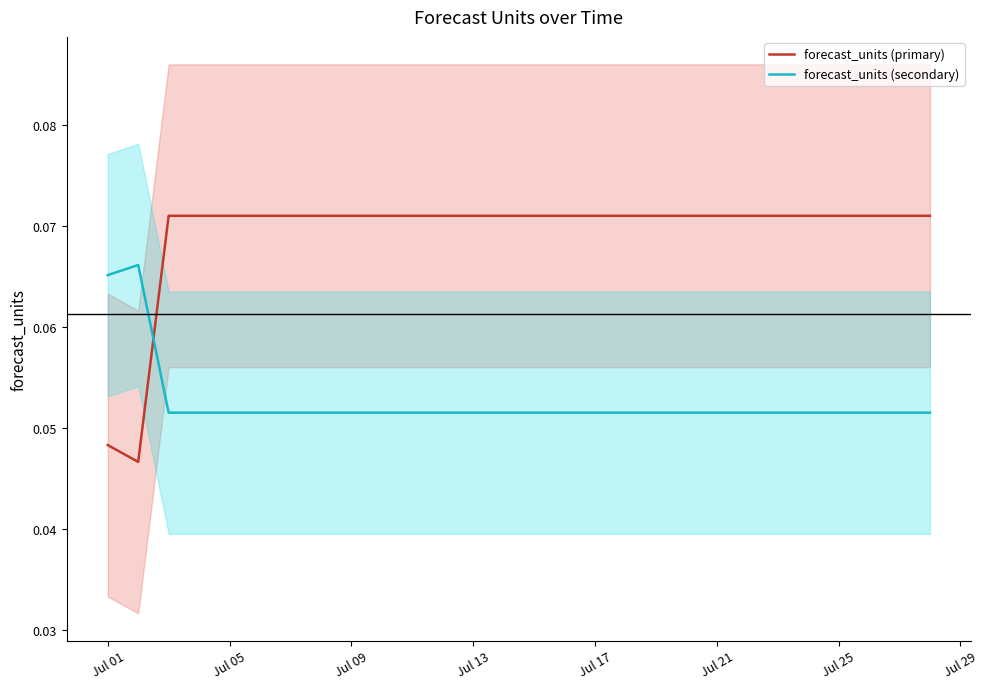

Which series has the largest total across all categories?

forecast_units (primary)